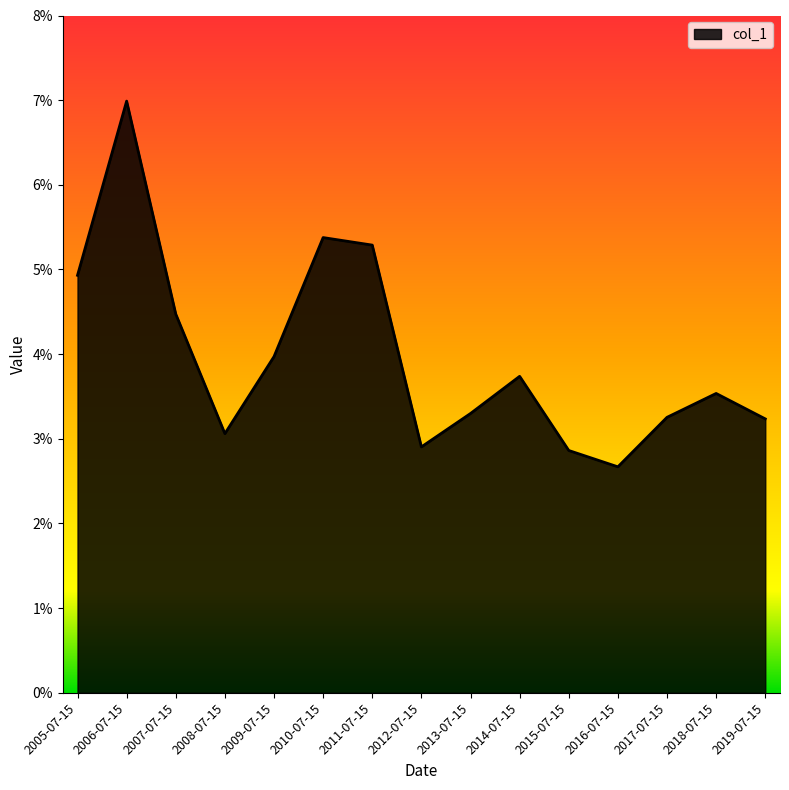

Reading left to right, transcribe all the data shown in this chart.

2005-07-15=0.0	2006-07-15=0.1	2007-07-15=0.0	2008-07-15=0.0	2009-07-15=0.0	2010-07-15=0.1	2011-07-15=0.1	2012-07-15=0.0	2013-07-15=0.0	2014-07-15=0.0	2015-07-15=0.0	2016-07-15=0.0	2017-07-15=0.0	2018-07-15=0.0	2019-07-15=0.0